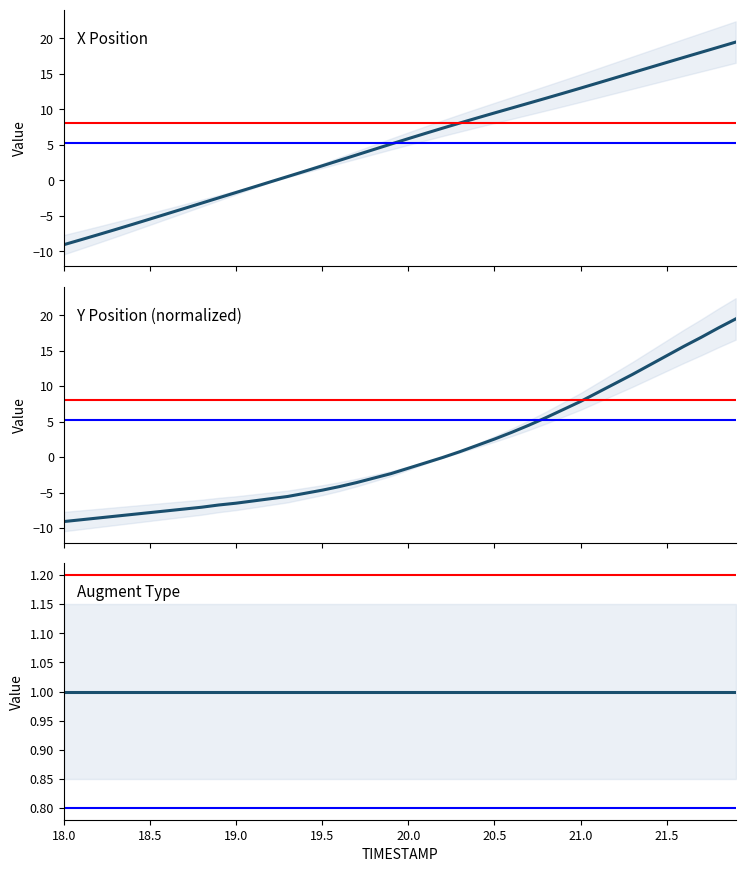

Reading right to left, list all the values displayed in this chart.

X Position: 39=19.5	38=18.8	37=18.0	36=17.3	35=16.6	34=15.9	33=15.2	32=14.4	31=13.7	30=13.0	29=12.3	28=11.6	27=10.9	26=10.2	25=9.5	24=8.8	23=8.1	22=7.4	21=6.6	20=5.9	19=5.1	18=4.3	17=3.6	16=2.8	15=2.0	14=1.3	13=0.5	12=-0.2	11=-1.0	10=-1.7	9=-2.5	22.0=-3.2	21.5=-4.0	21.0=-4.7	20.5=-5.5	20.0=-6.2	19.5=-6.9	19.0=-7.7	18.5=-8.4	18.0=-9.1
Y Position (normalized): 39=19.5	38=18.2	37=16.9	36=15.6	35=14.3	34=13.0	33=11.6	32=10.4	31=9.1	30=7.9	29=6.7	28=5.6	27=4.5	26=3.5	25=2.5	24=1.7	23=0.8	22=-0.0	21=-0.8	20=-1.6	19=-2.3	18=-2.9	17=-3.6	16=-4.1	15=-4.7	14=-5.1	13=-5.5	12=-5.9	11=-6.2	10=-6.5	9=-6.7	22.0=-7.1	21.5=-7.3	21.0=-7.6	20.5=-7.8	20.0=-8.1	19.5=-8.3	19.0=-8.6	18.5=-8.8	18.0=-9.1
Augment Type: 39=1.0	38=1.0	37=1.0	36=1.0	35=1.0	34=1.0	33=1.0	32=1.0	31=1.0	30=1.0	29=1.0	28=1.0	27=1.0	26=1.0	25=1.0	24=1.0	23=1.0	22=1.0	21=1.0	20=1.0	19=1.0	18=1.0	17=1.0	16=1.0	15=1.0	14=1.0	13=1.0	12=1.0	11=1.0	10=1.0	9=1.0	22.0=1.0	21.5=1.0	21.0=1.0	20.5=1.0	20.0=1.0	19.5=1.0	19.0=1.0	18.5=1.0	18.0=1.0